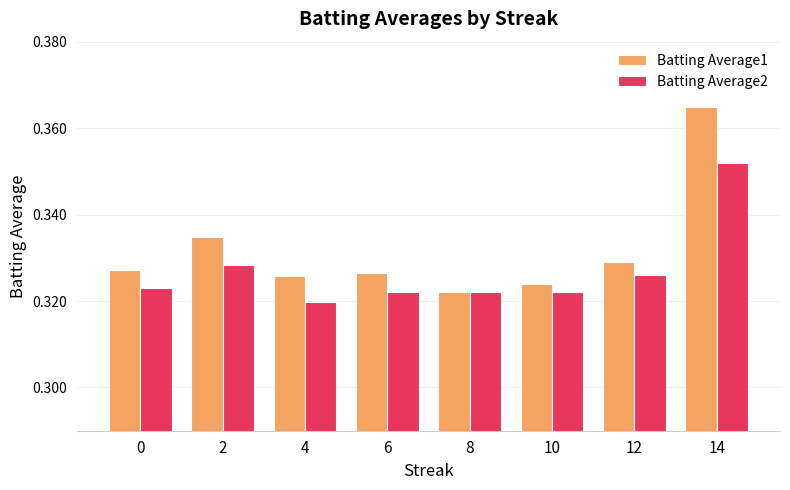

Rank the series by their maximum value, from lowest to highest.

Batting Average2, Batting Average1